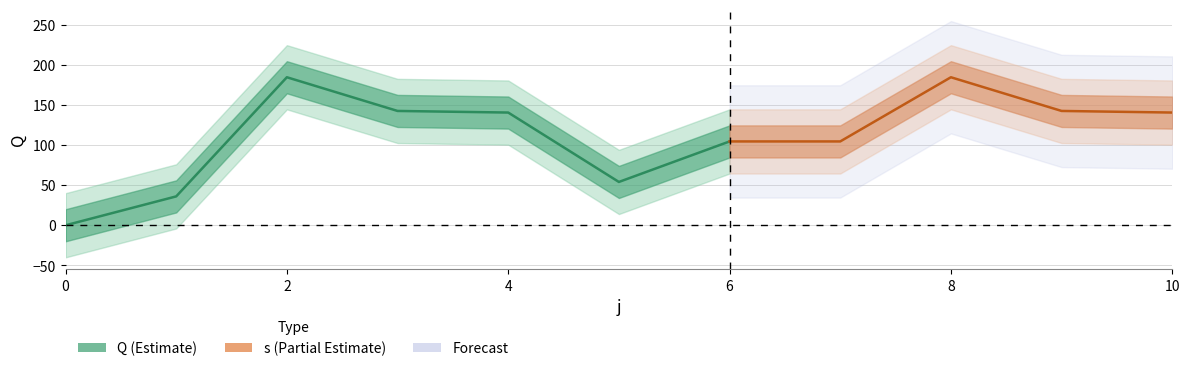

True or false: Q has a value of 33.0 at 7.

False